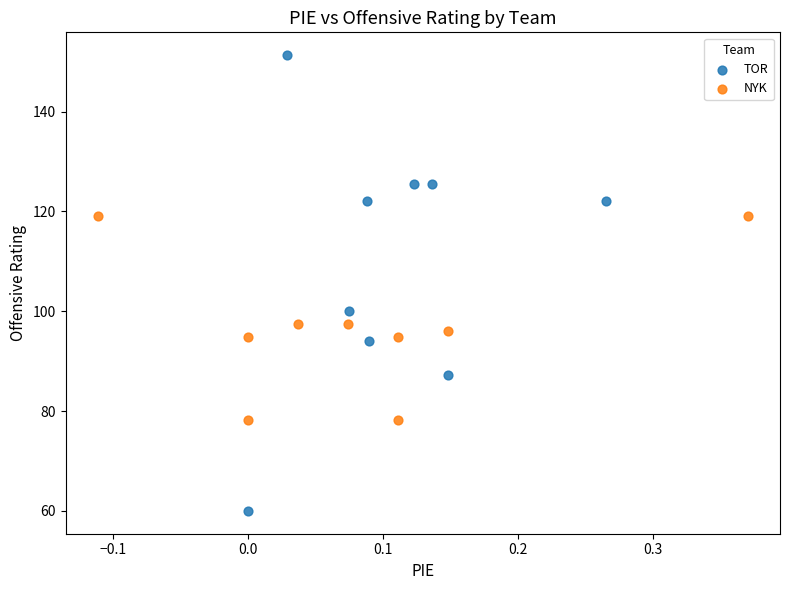

Which series reaches the minimum Y coordinate?

TOR